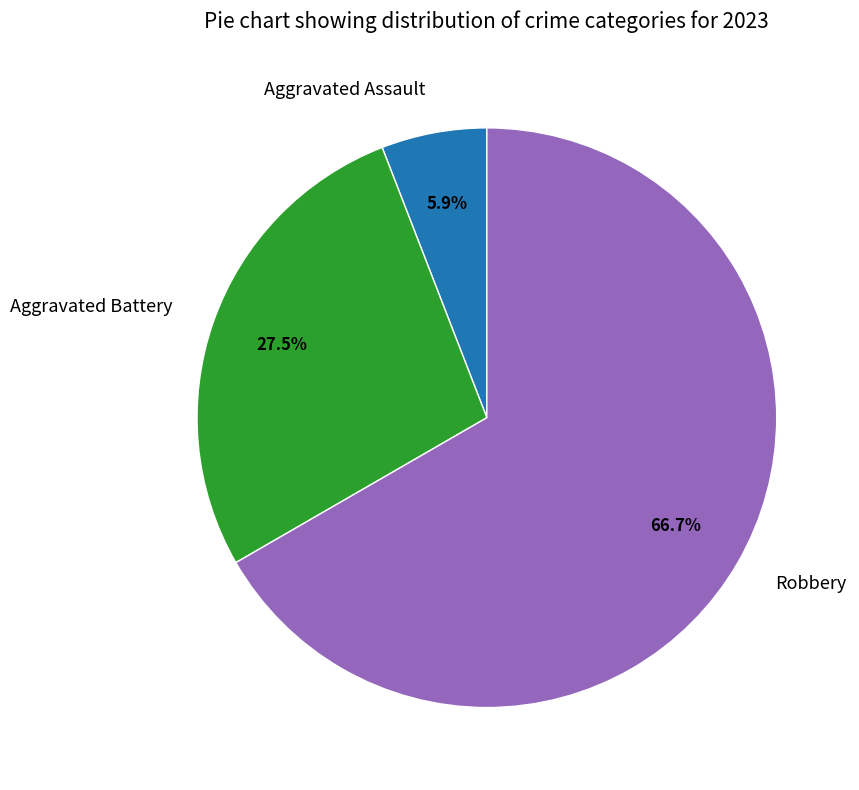

Does any single category account for the majority?

Yes